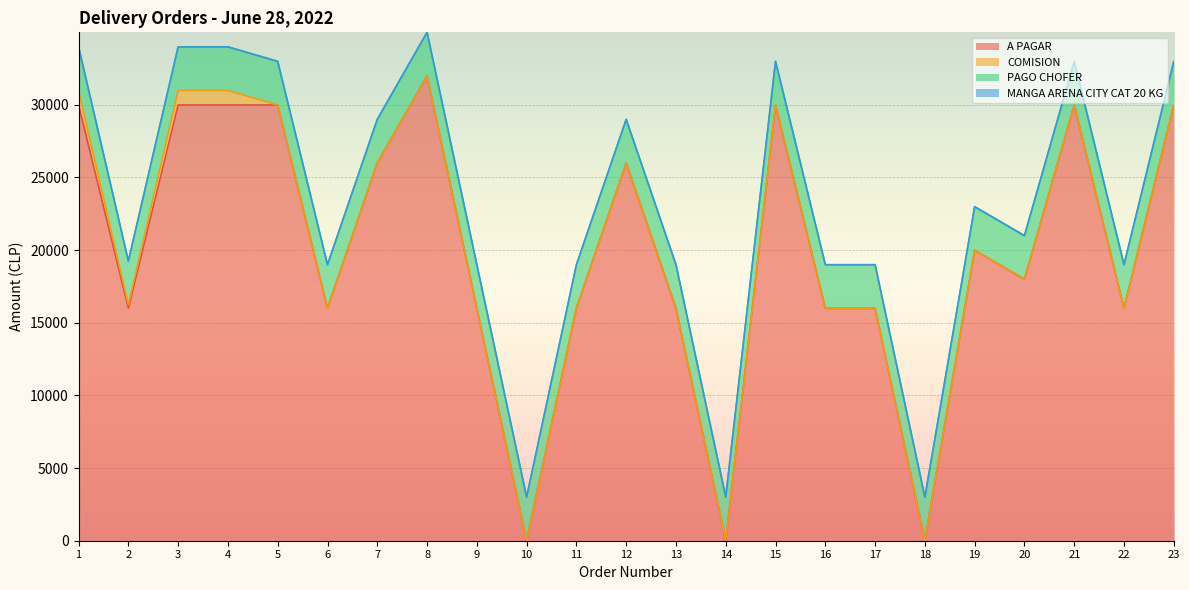

How many values in MANGA ARENA CITY CAT 20 KG are above zero?

3